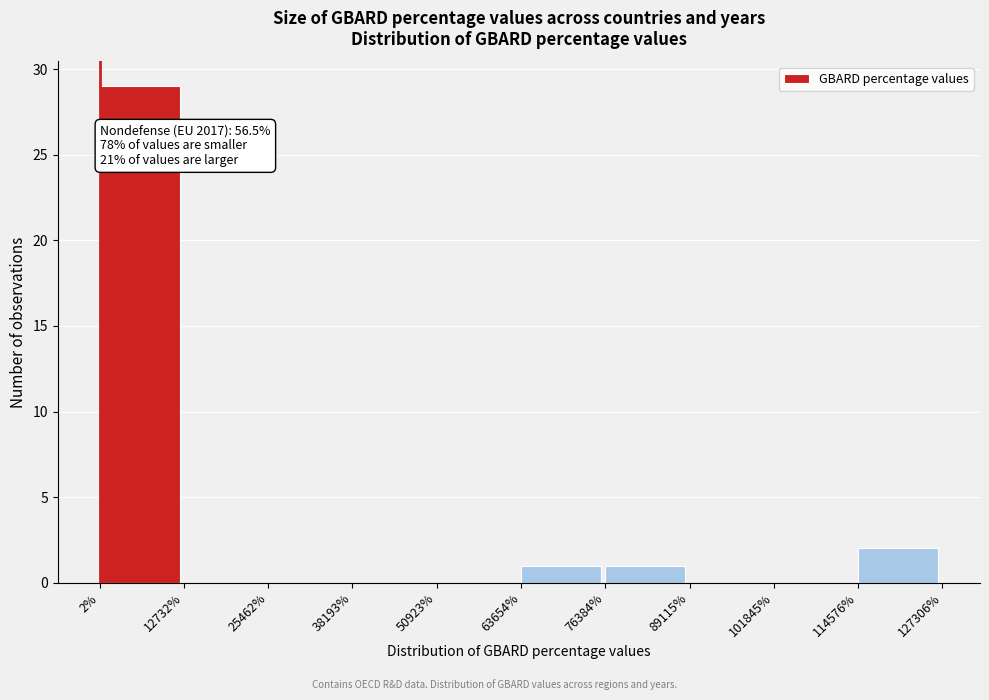

Which range on the x-axis has the tallest bar?

2% to 12732%